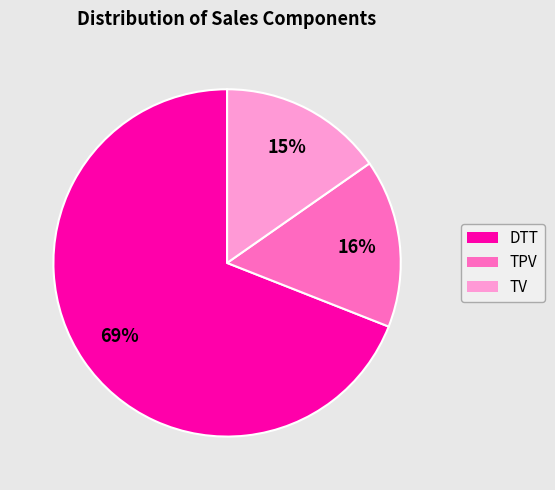

Which slice is the largest?

DTT